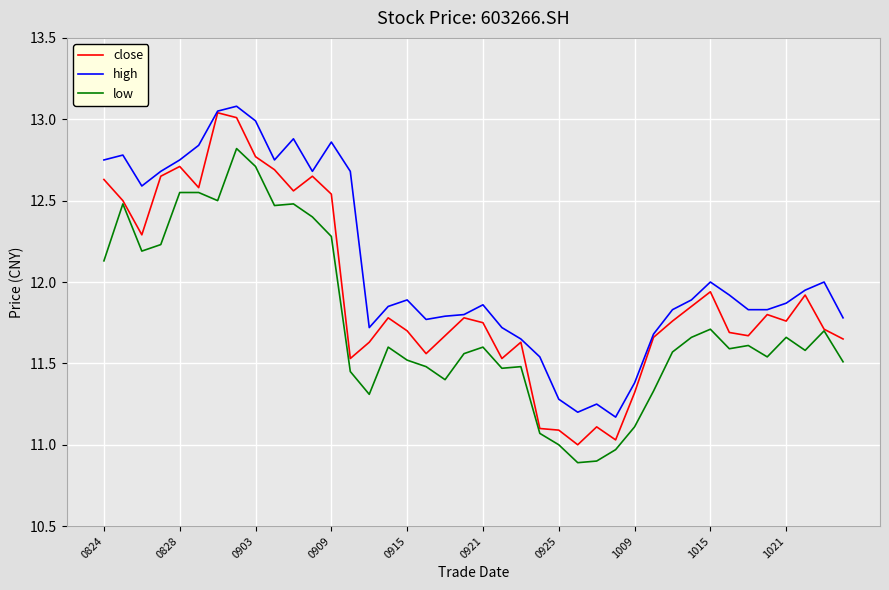

Which series has the largest total across all categories?

high